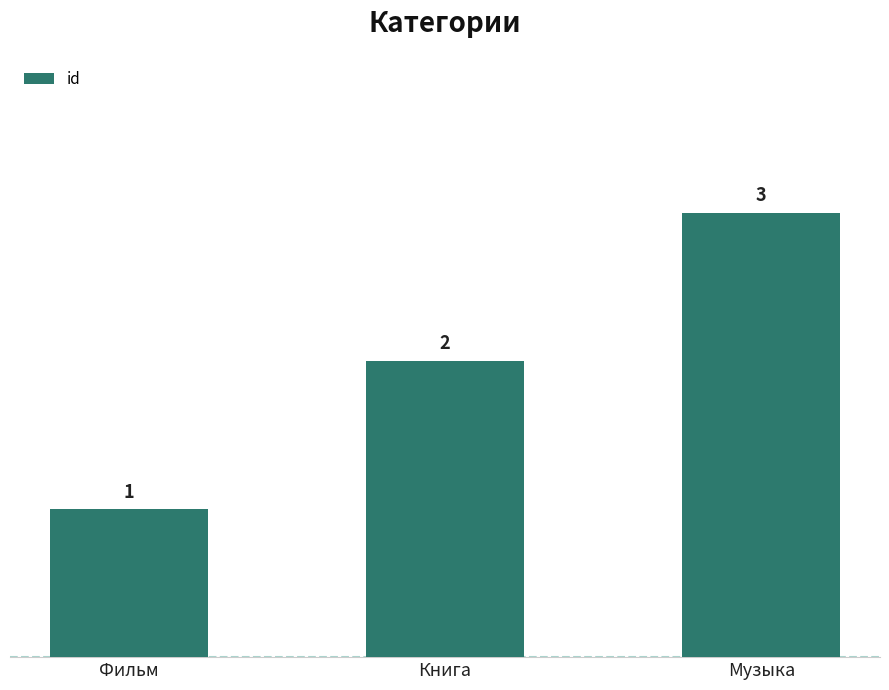

What is the change in value from Фильм to Музыка?

+2